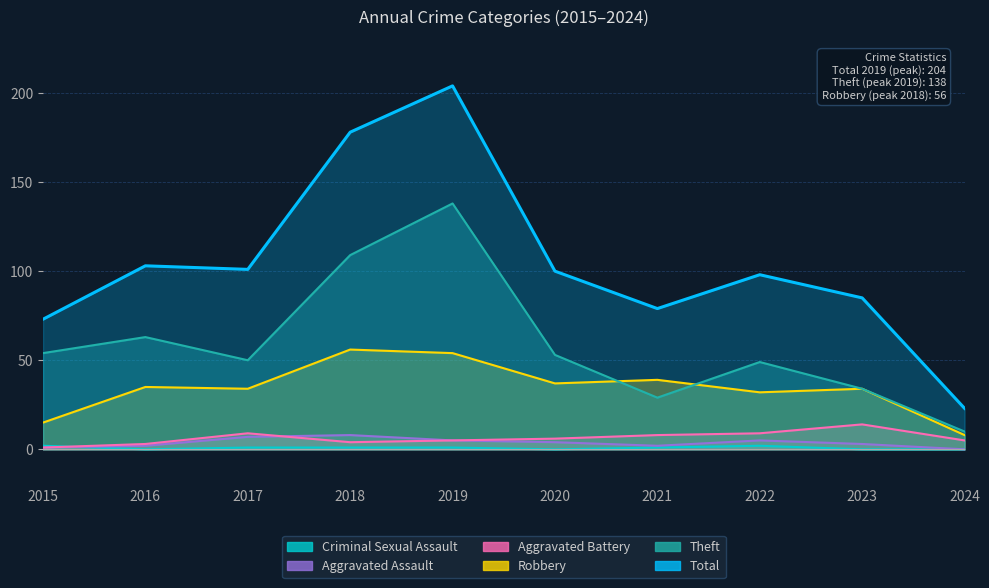

Reading left to right, what are all the values shown in this chart?

Theft: 2015=54	2016=63	2017=50	2018=109	2019=138	2020=53	2021=29	2022=49	2023=34	2024=10
Robbery: 2015=15	2016=35	2017=34	2018=56	2019=54	2020=37	2021=39	2022=32	2023=34	2024=8
Aggravated Battery: 2015=1	2016=3	2017=9	2018=4	2019=5	2020=6	2021=8	2022=9	2023=14	2024=5
Aggravated Assault: 2015=1	2016=2	2017=7	2018=8	2019=5	2020=4	2021=2	2022=5	2023=3	2024=0
Criminal Sexual Assault: 2015=2	2016=0	2017=1	2018=1	2019=1	2020=0	2021=1	2022=2	2023=0	2024=0
Total: 2015=73	2016=103	2017=101	2018=178	2019=204	2020=100	2021=79	2022=98	2023=85	2024=23